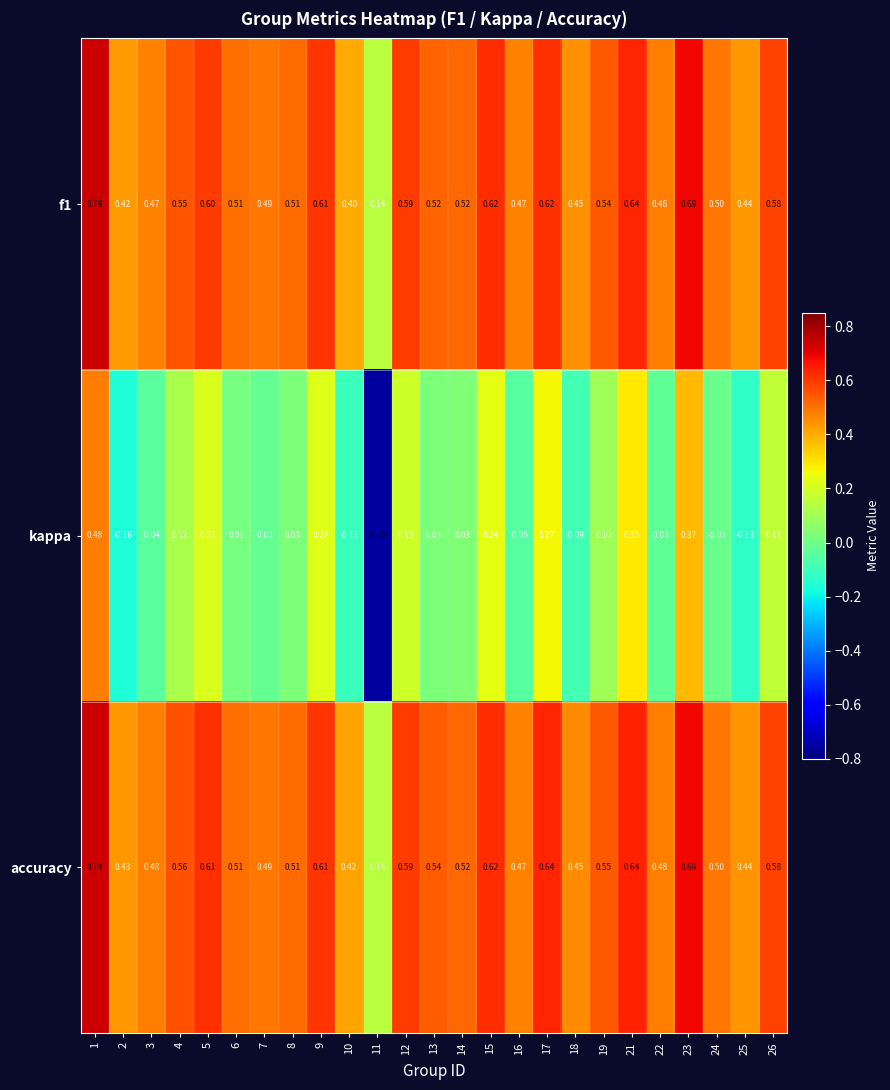

How many data points does each series have?

25